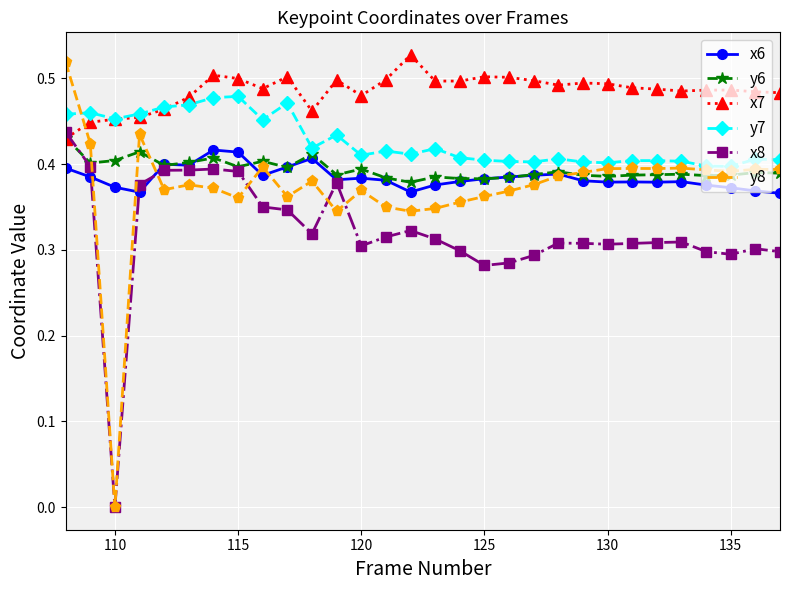

True or false: x7 has more than 1 interior local peaks.

True